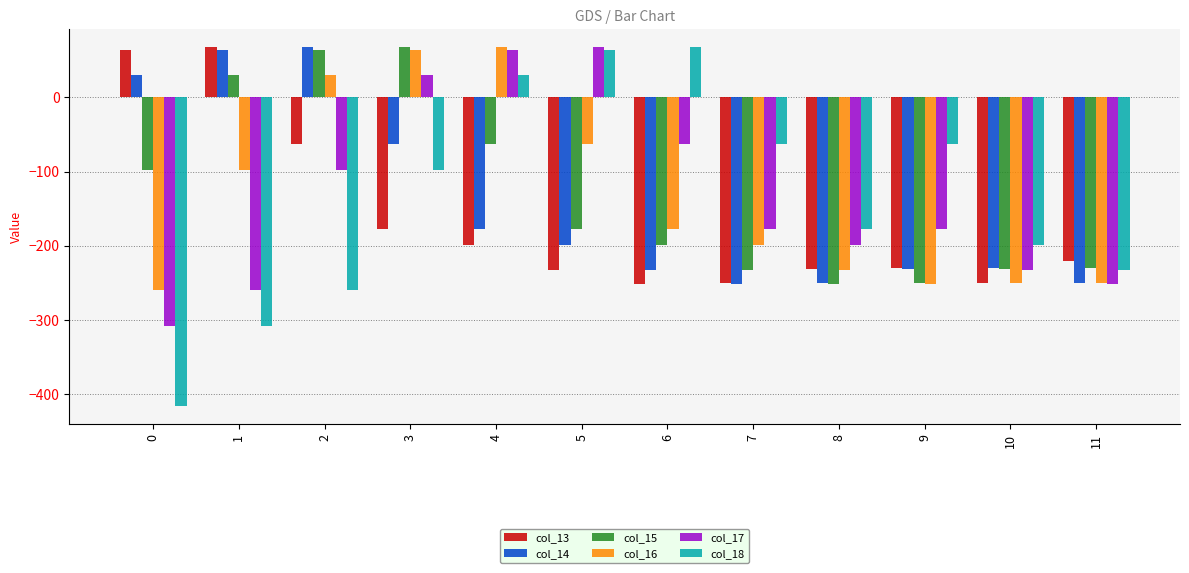

The value of col_13 at 4 is -198.7. True or false?

True